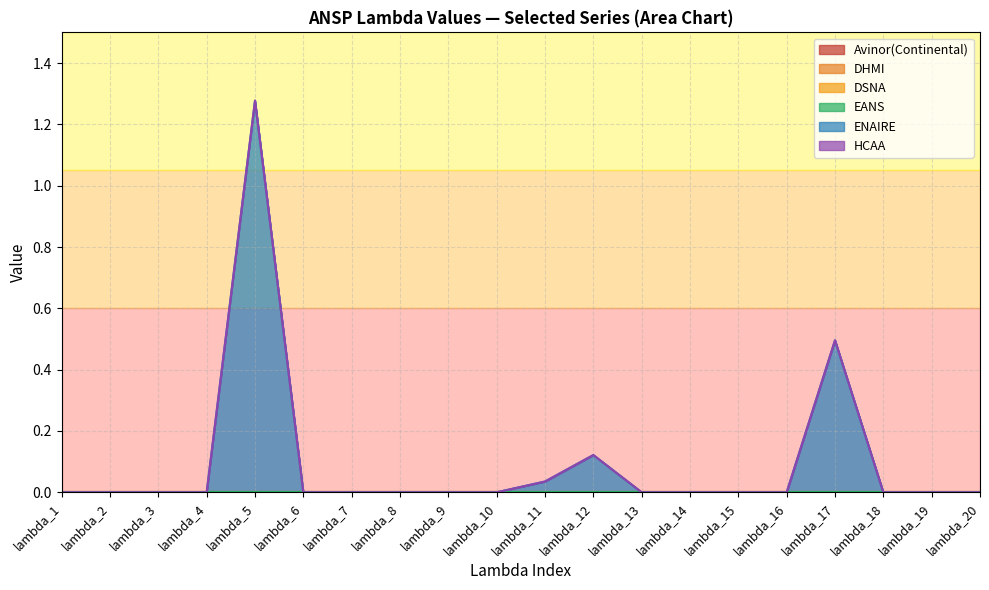

Where is DSNA nearest to the value 0?

lambda_1